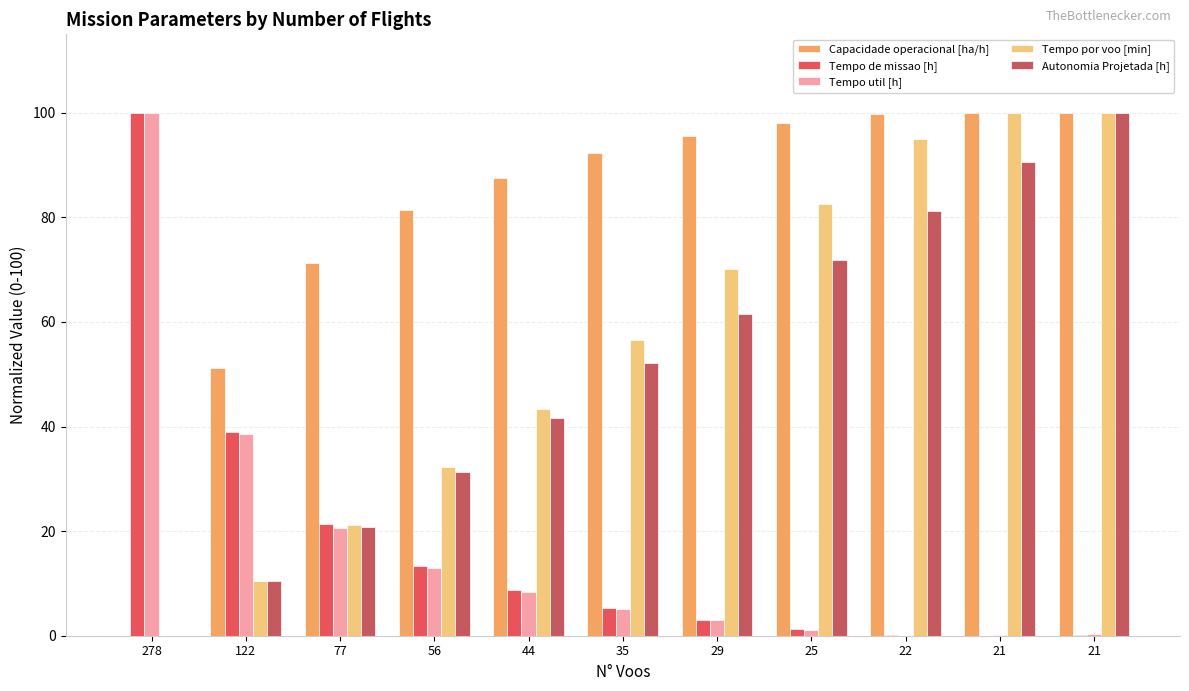

Read the Tempo por voo [min] value at 56.

32.3